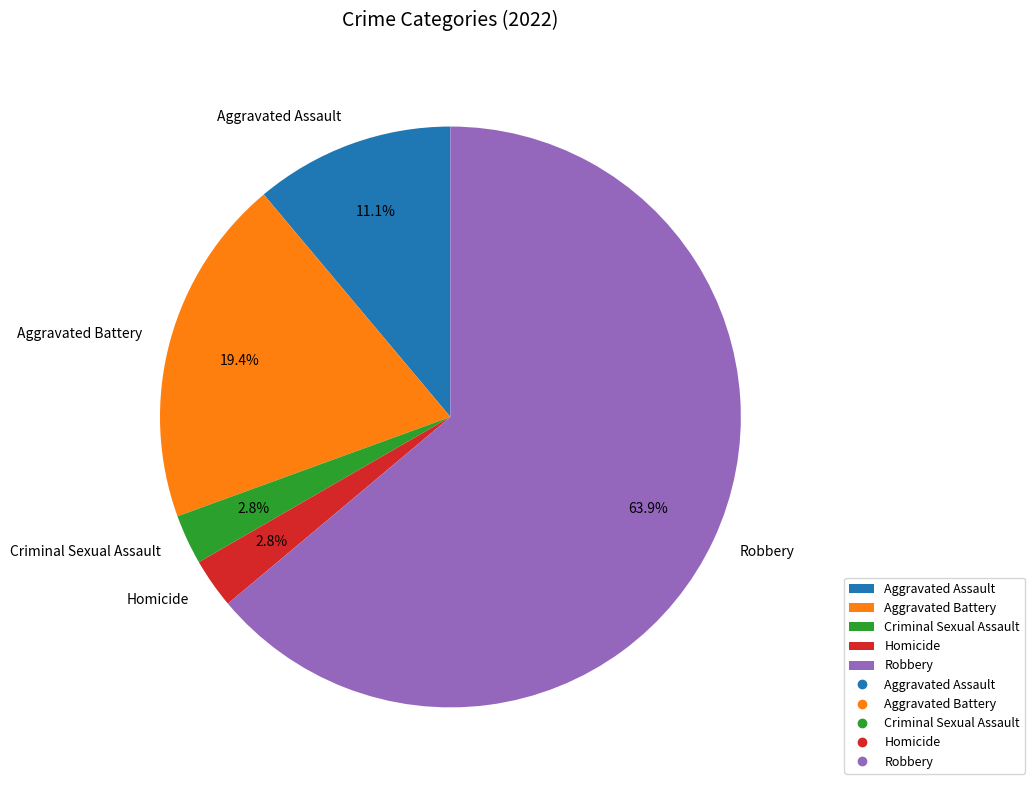

To the nearest percent, what portion does Aggravated Assault represent?

11%